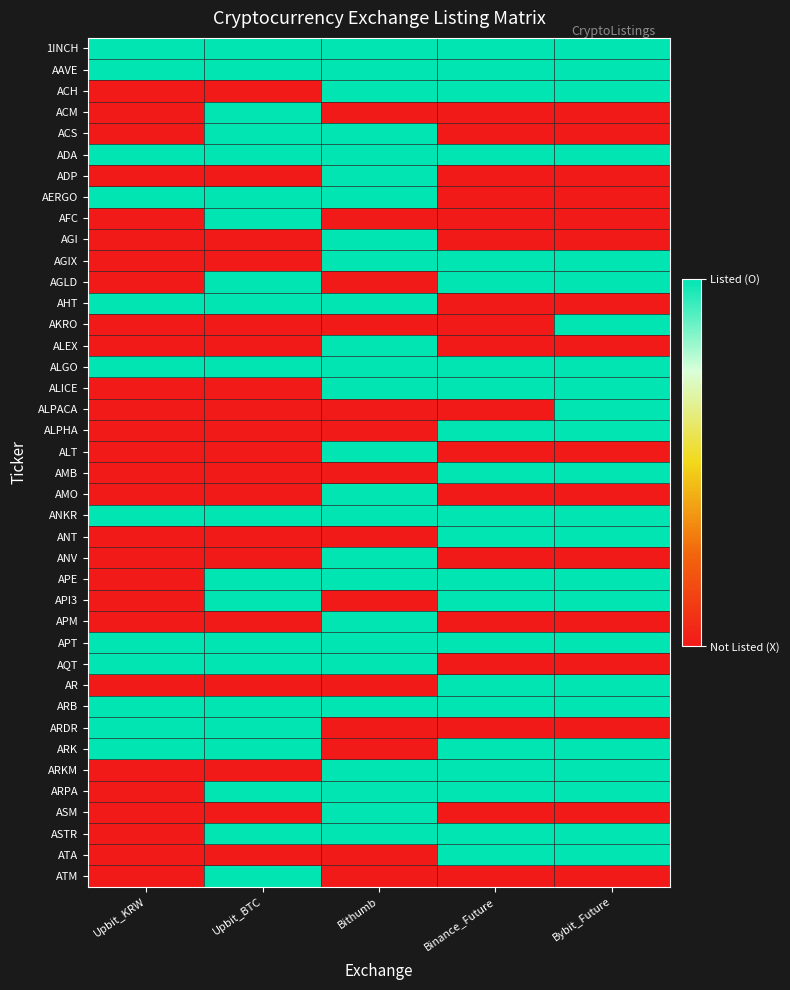

List the series in order of their peak value, lowest first.

1INCH, AAVE, ACH, ACM, ACS, ADA, ADP, AERGO, AFC, AGI, AGIX, AGLD, AHT, AKRO, ALEX, ALGO, ALICE, ALPACA, ALPHA, ALT, AMB, AMO, ANKR, ANT, ANV, APE, API3, APM, APT, AQT, AR, ARB, ARDR, ARK, ARKM, ARPA, ASM, ASTR, ATA, ATM